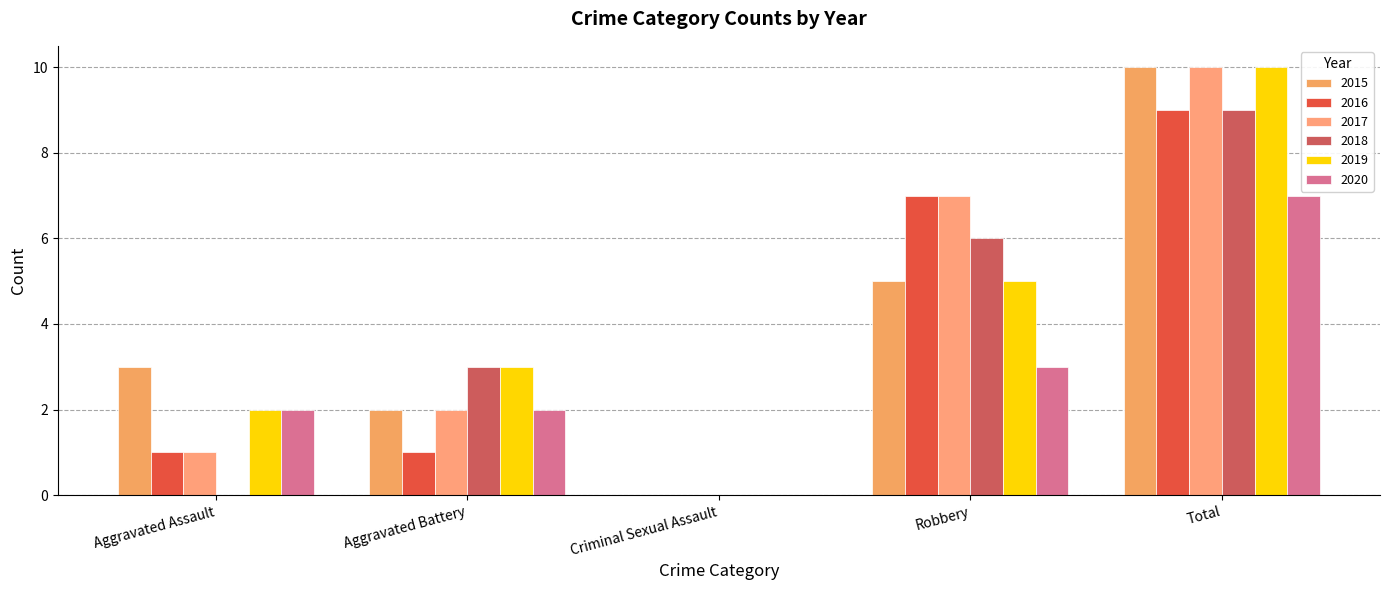

Which label corresponds to the largest value in the chart?

Total